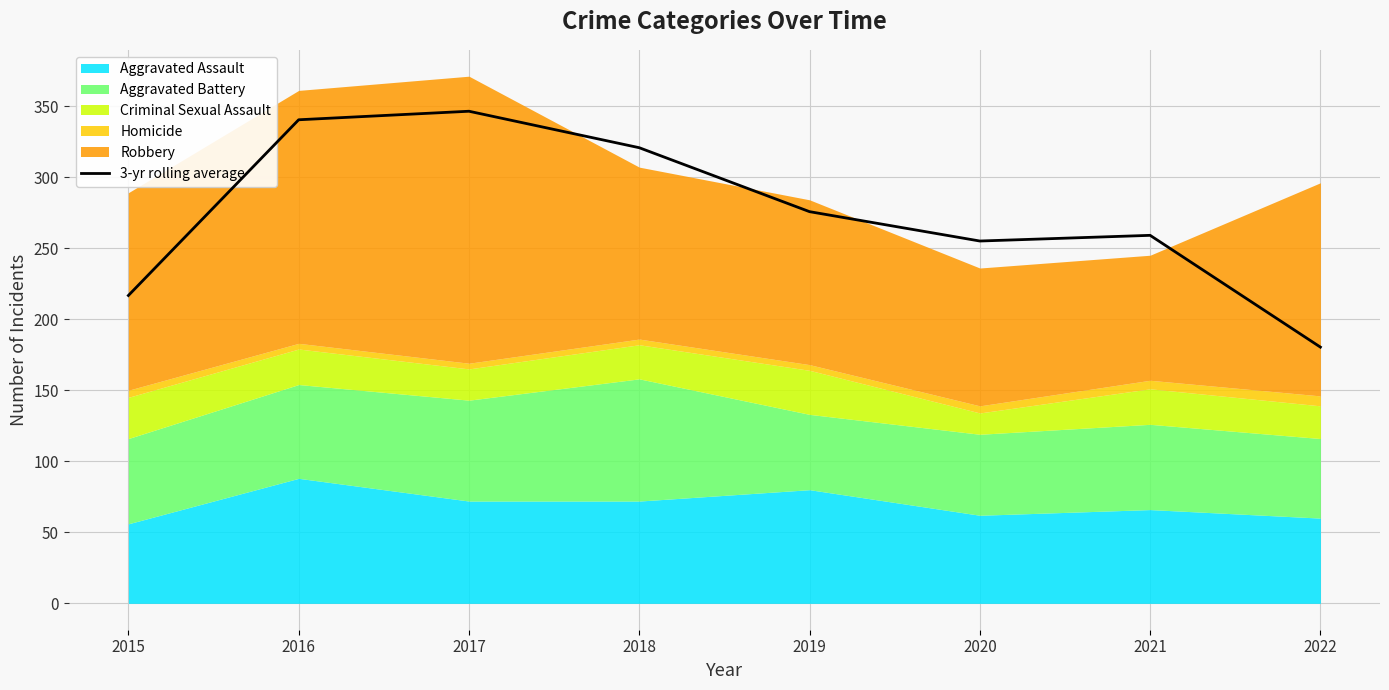

Where is the first local minimum?

2020